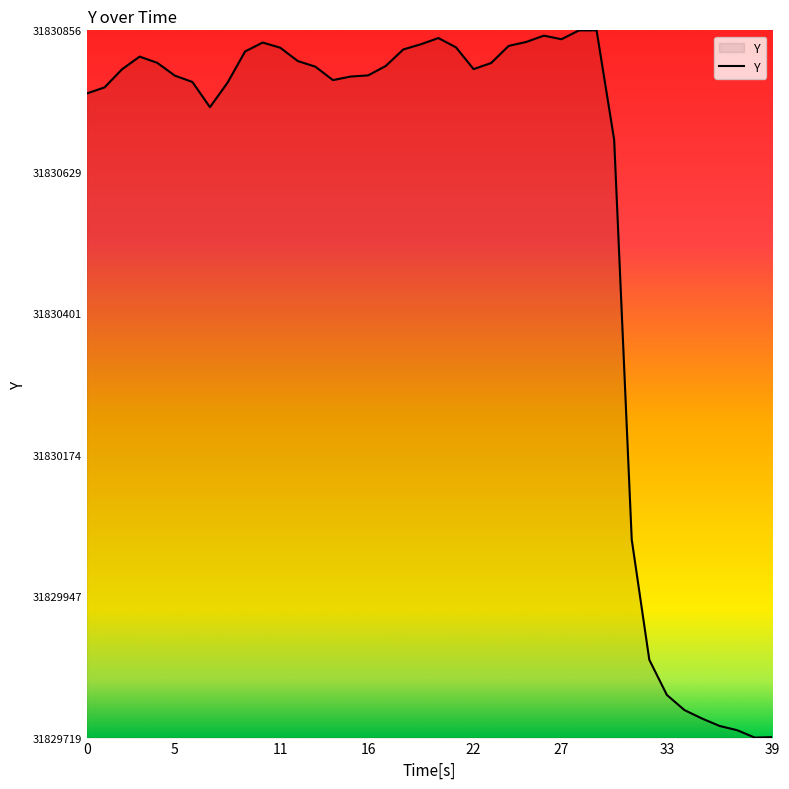

What is the smallest value displayed?

31829719.2